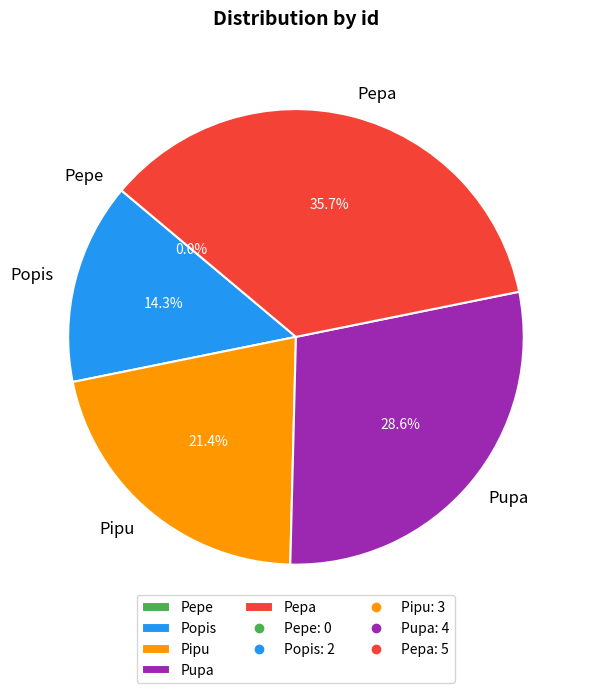

What is the total percentage of Pipu and Pupa?

50.0%